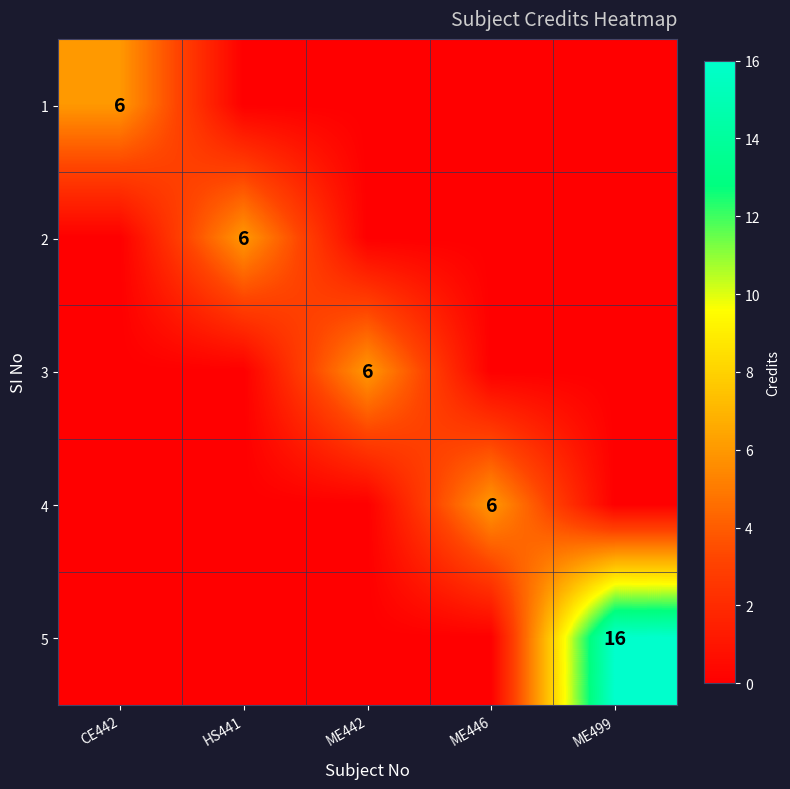

What is the spread (max minus min) of values at ME442?

6